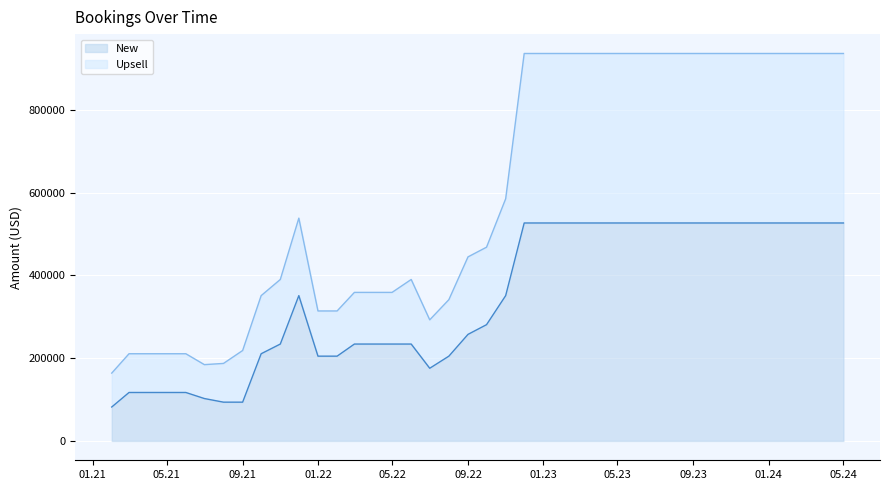

True or false: Upsell has a value of 210600 at 05.21.

True